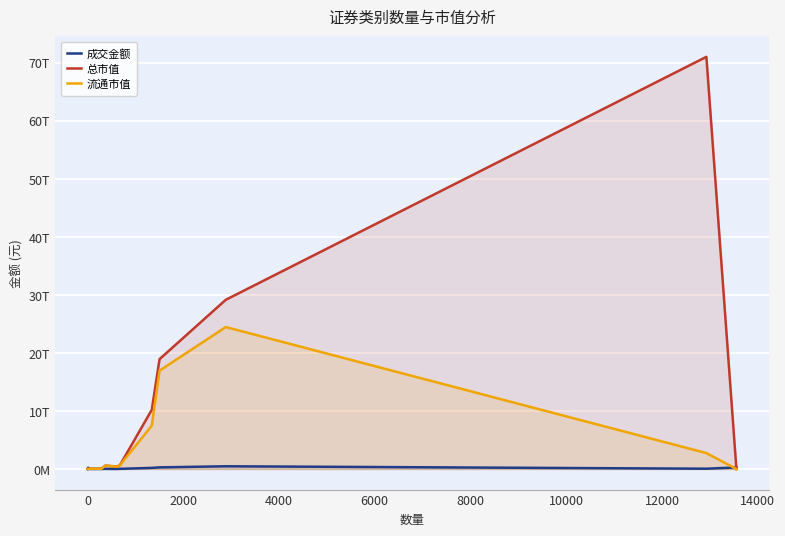

Which series has the widest spread of values?

总市值